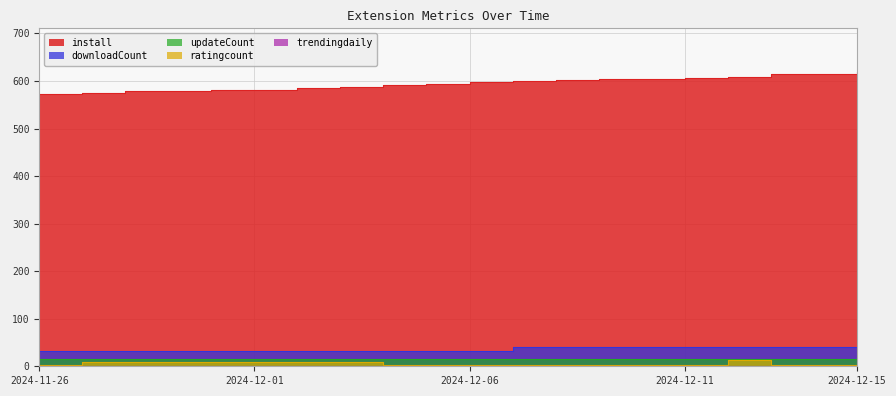

Which series changed the most between 2024-12-06 and 2024-12-14?

install